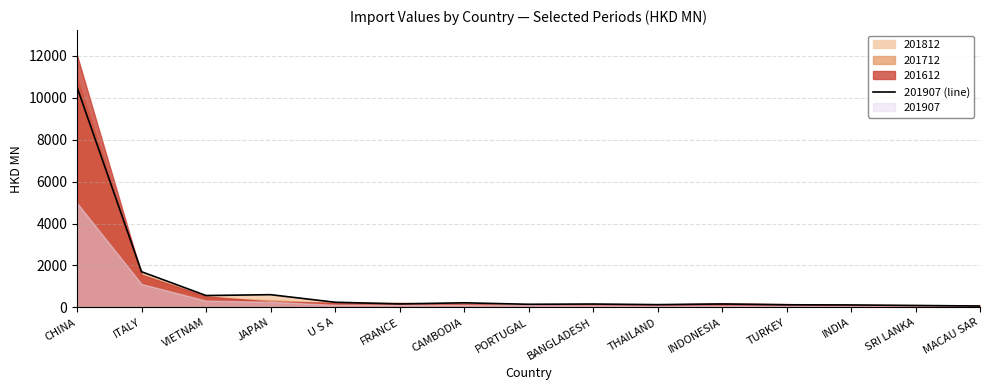

The chart shows a value of 783.3 at ITALY. True or false?

False